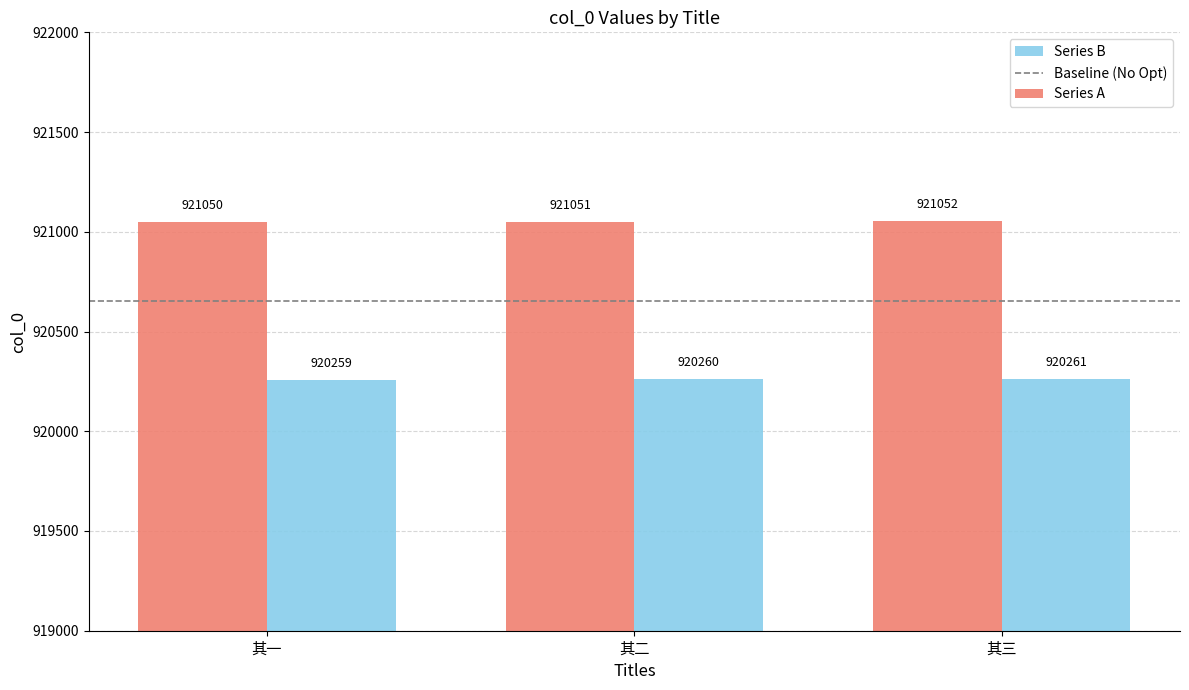

List the series in order of their overall mean, highest first.

Series A, Series B